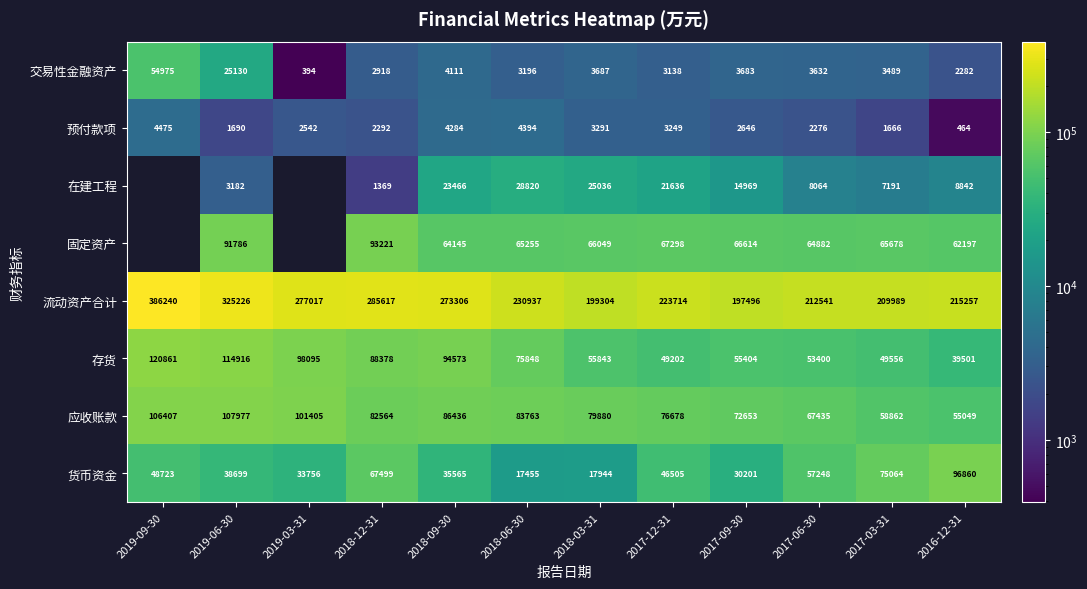

What is the difference between the maximum and minimum values in the 流动资产合计 series?

188744